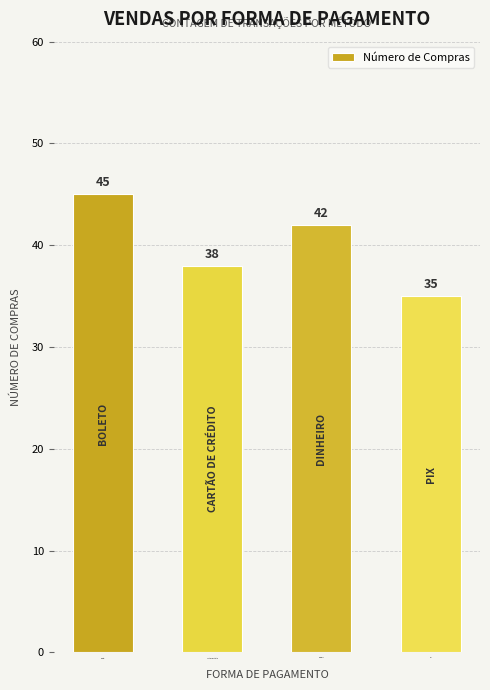

Reading left to right, list all the values displayed in this chart.

boleto=45	cartão de crédito=38	dinheiro=42	pix=35